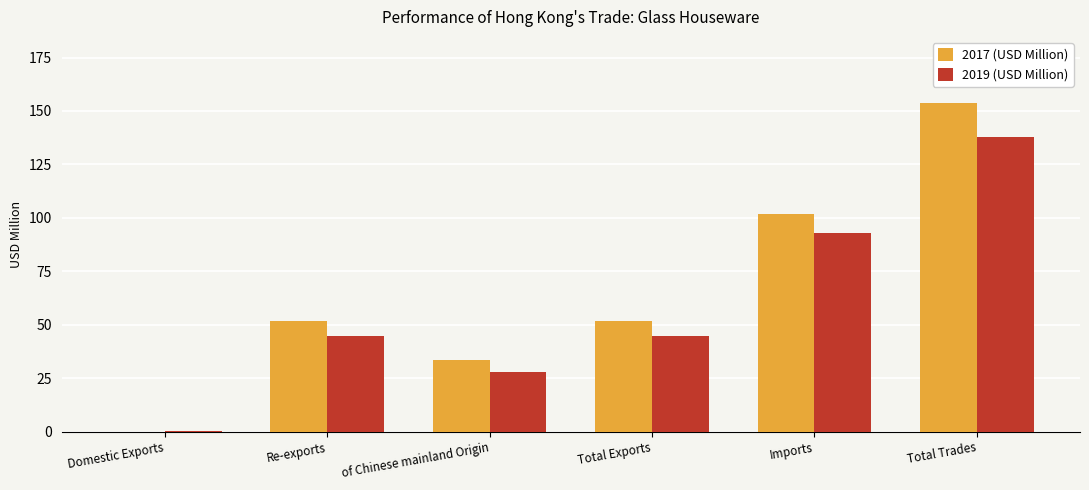

What is the greatest value displayed?

153.9